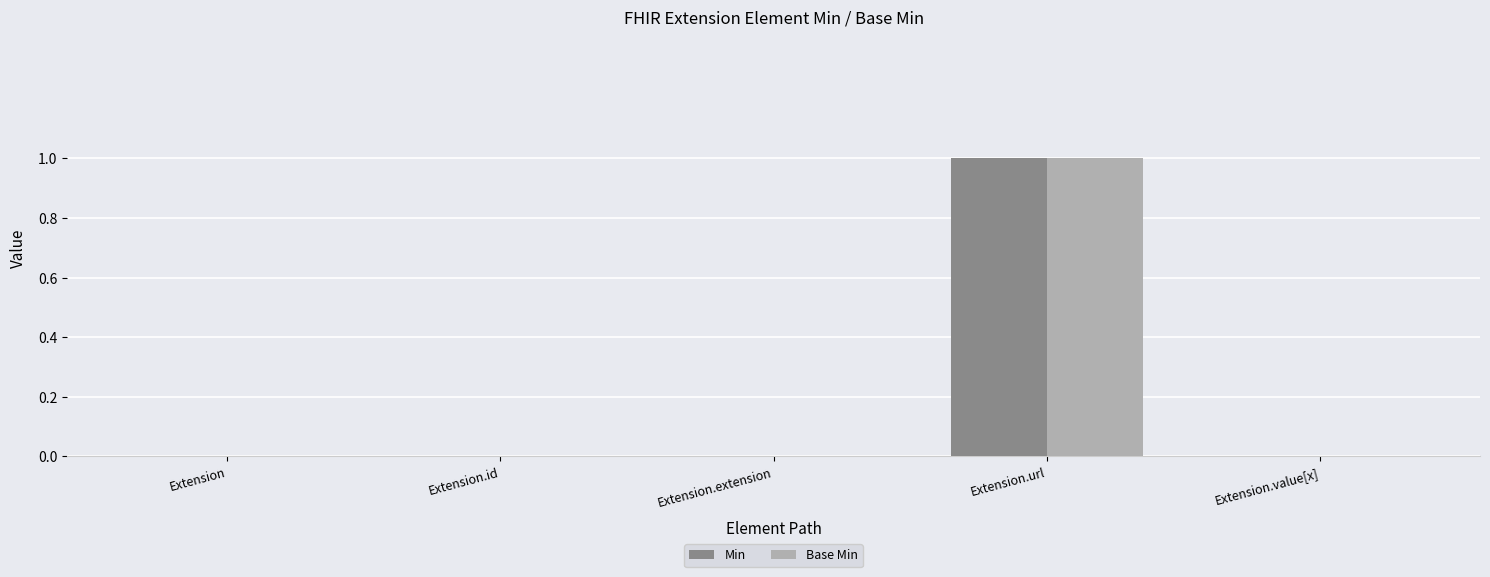

Reading left to right, what are all the values shown in this chart?

Min: 0	0	0	1	0
Base Min: 0	0	0	1	0